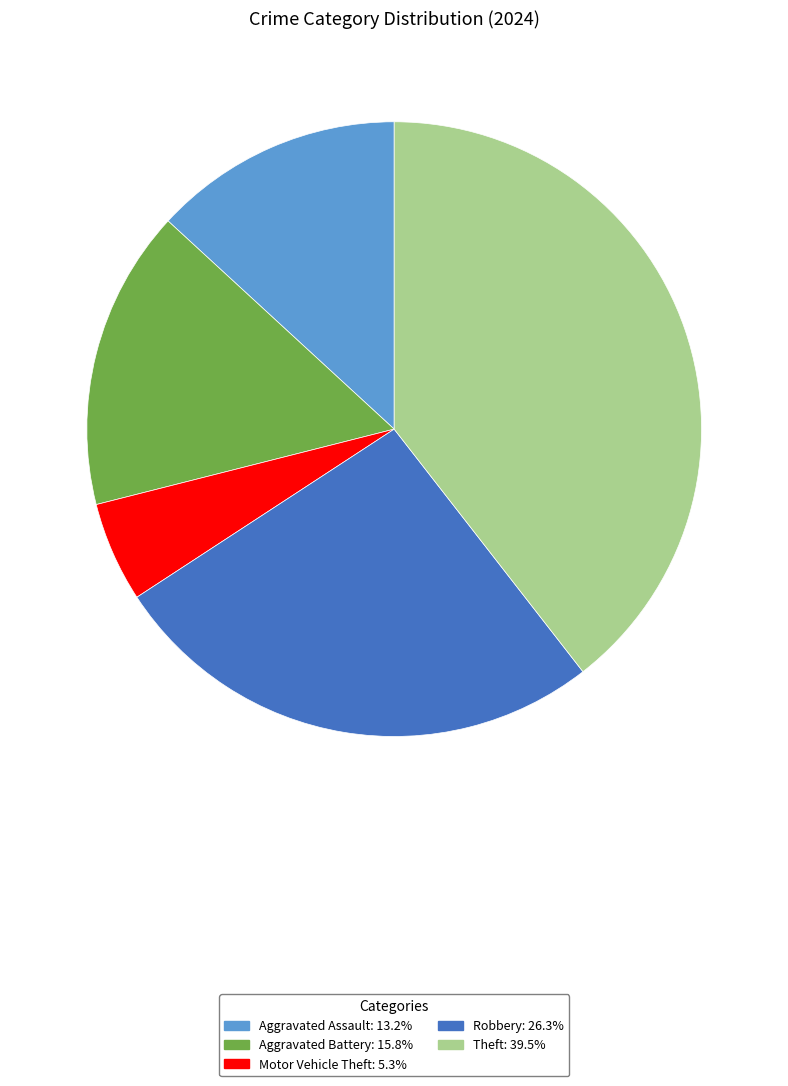

Does any single category account for the majority?

No